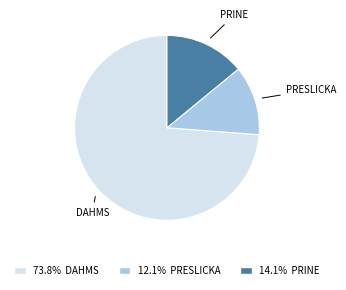

Does any single category account for the majority?

Yes